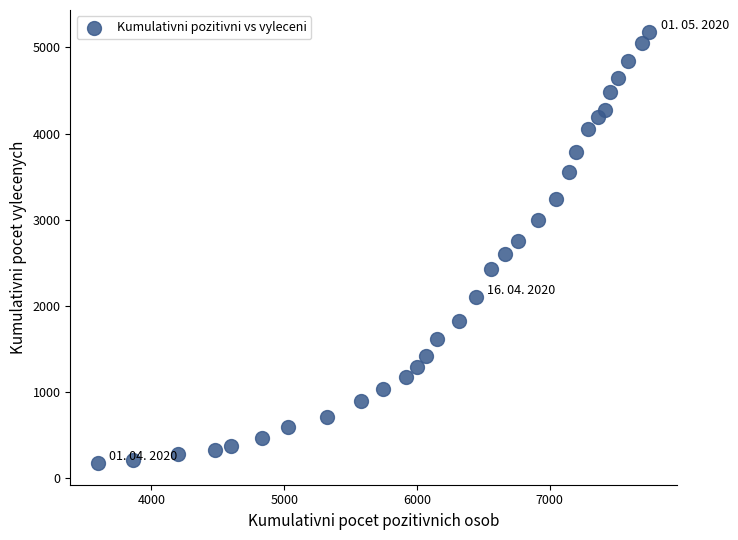

What is the range of X values (max minus min)?

4154